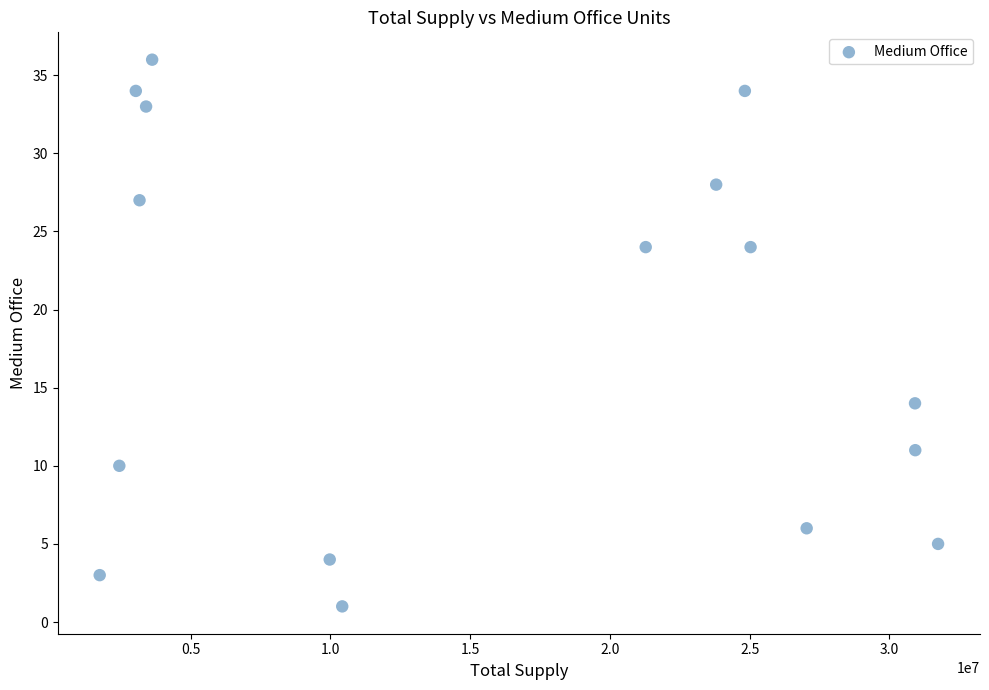

What Y value in the scatter plot is closest to 18?

14